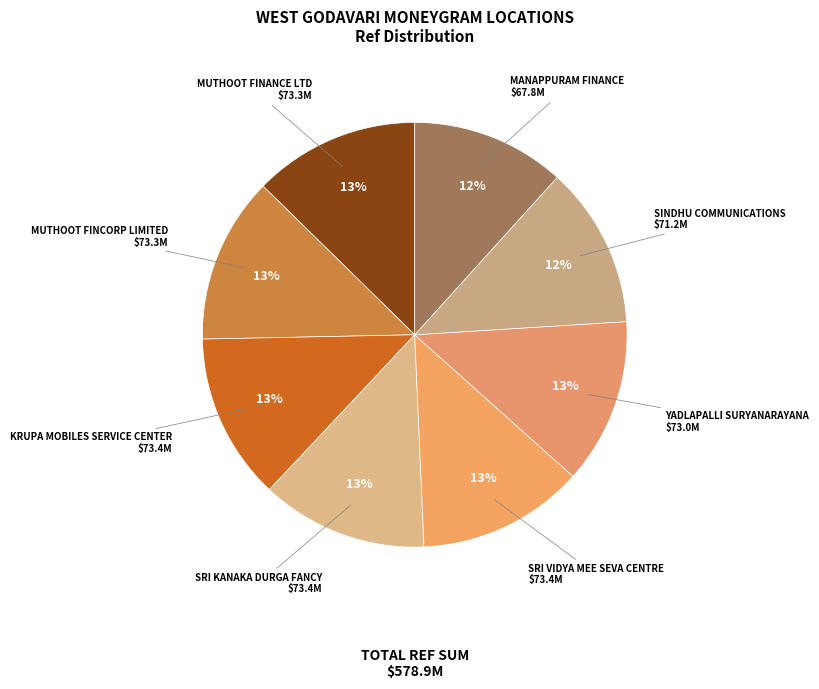

Is the sum of MUTHOOT FINANCE LTD and MANAPPURAM FINANCE greater than half?

No